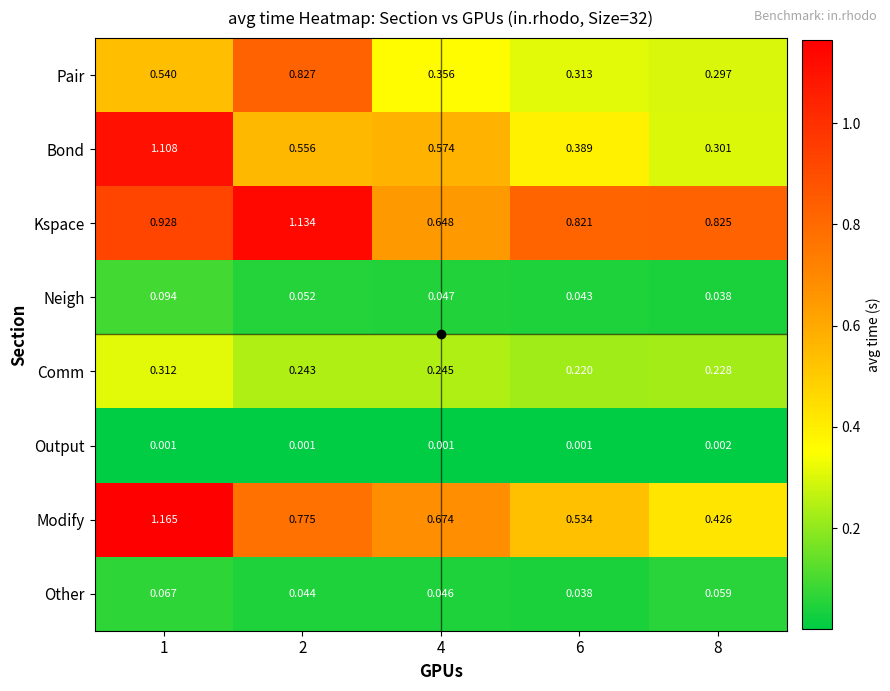

Which series has the widest spread of values?

Bond